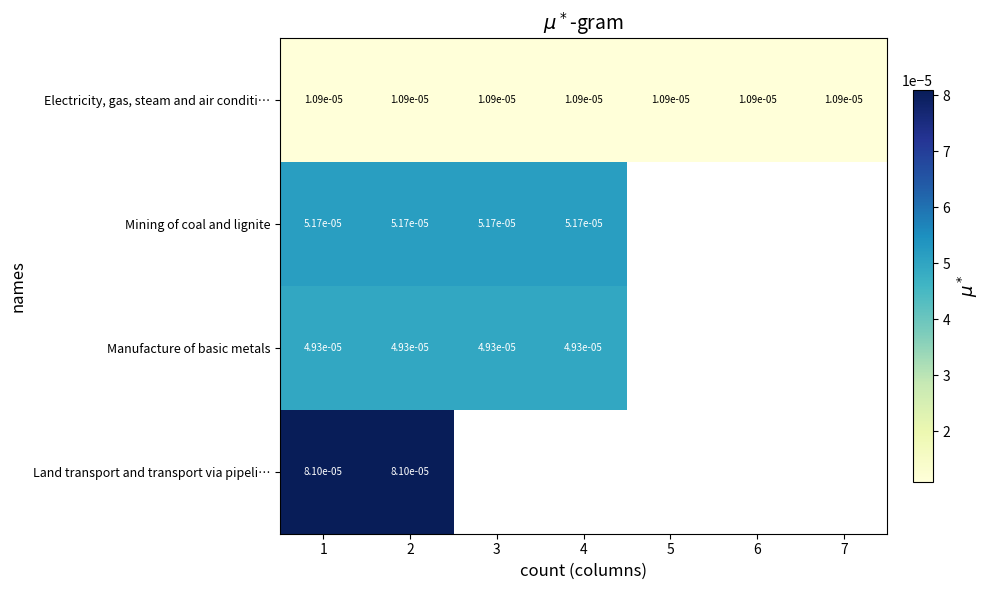

How many values in Land transport and transport via pipeli… are above zero?

2